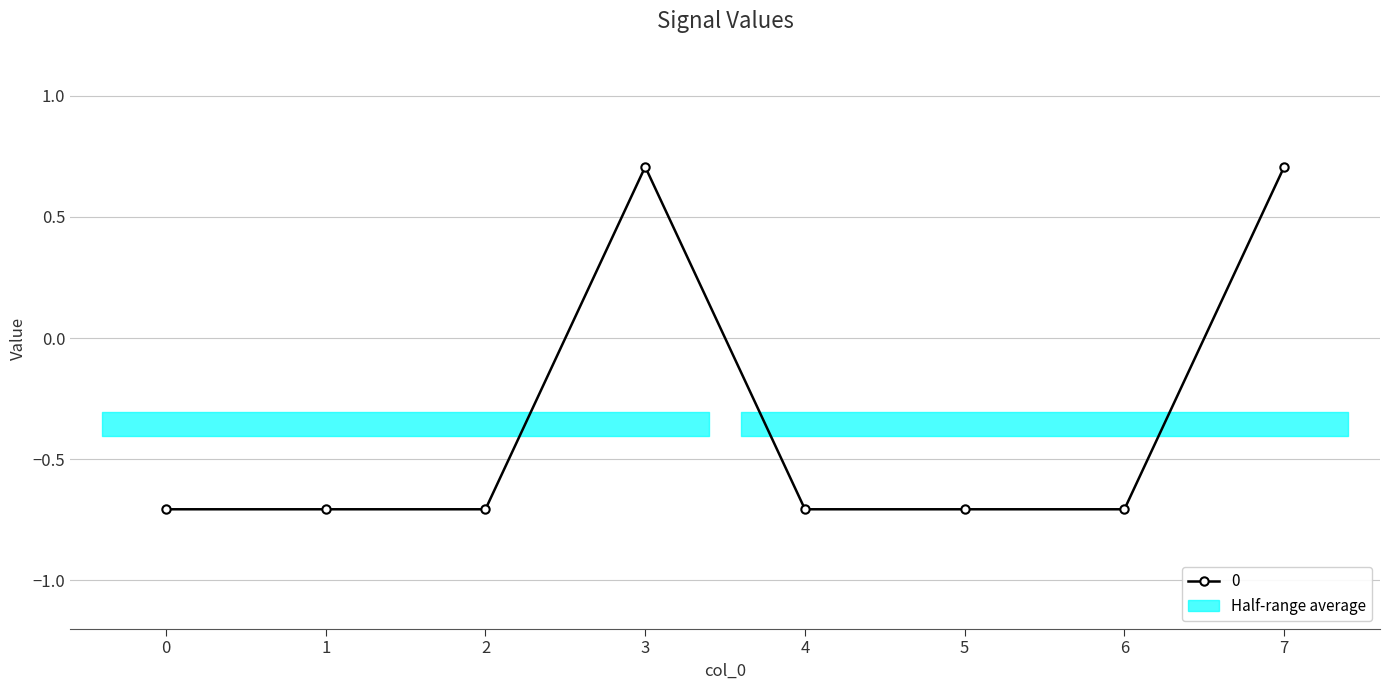

How many values are below zero?

6